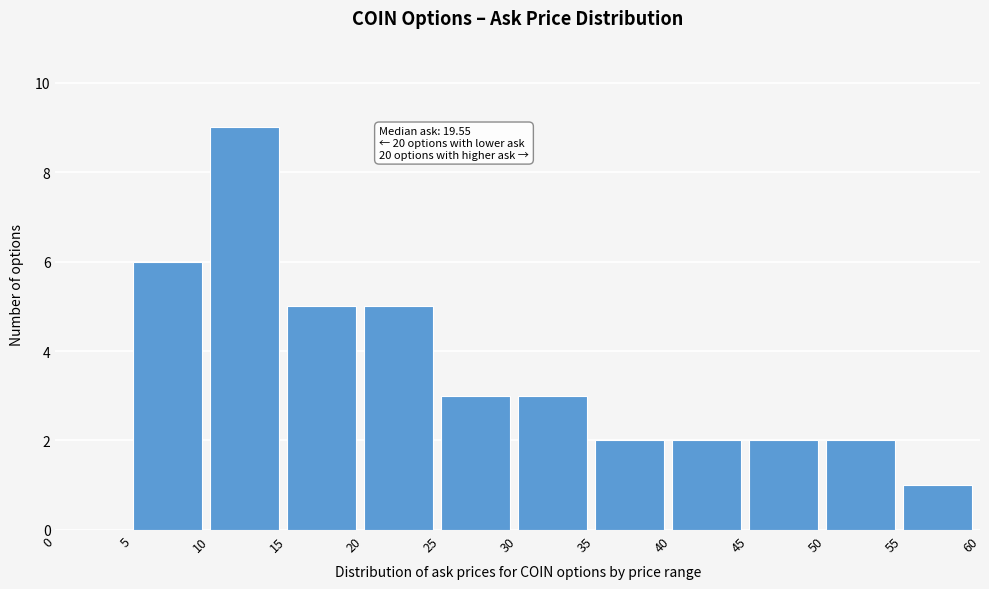

Which range on the x-axis has the tallest bar?

10 to 15